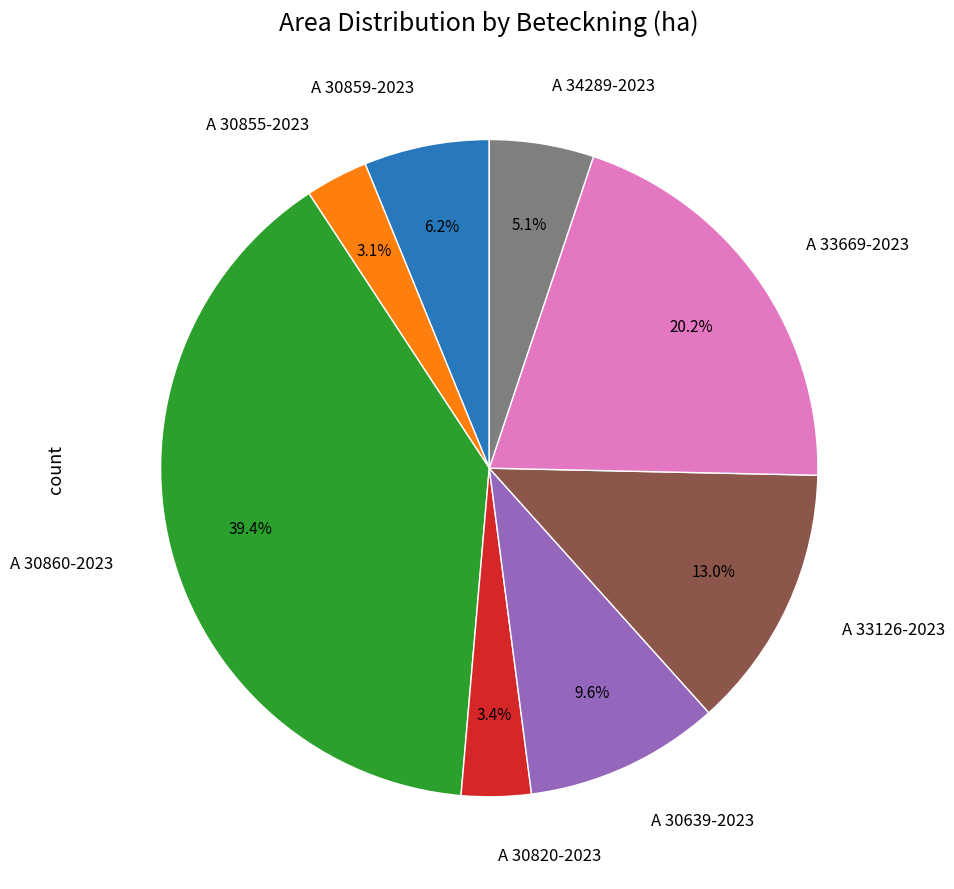

Does any single category account for the majority?

No